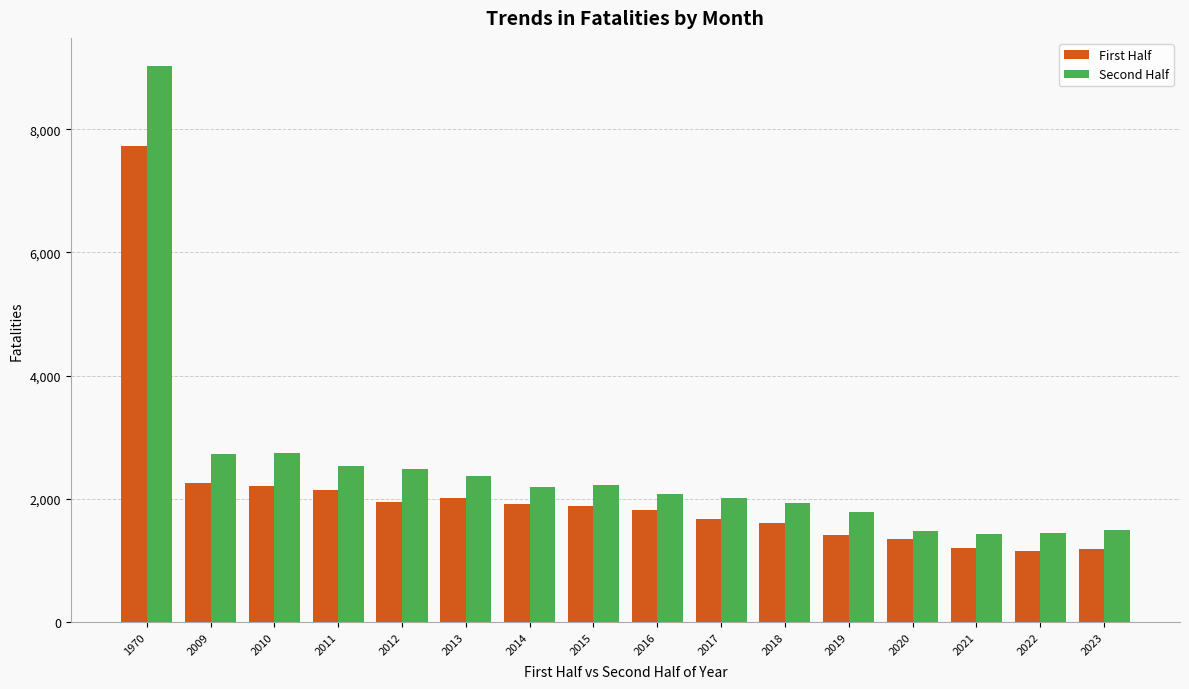

Which series changed the most between 2012 and 2018?

Second Half